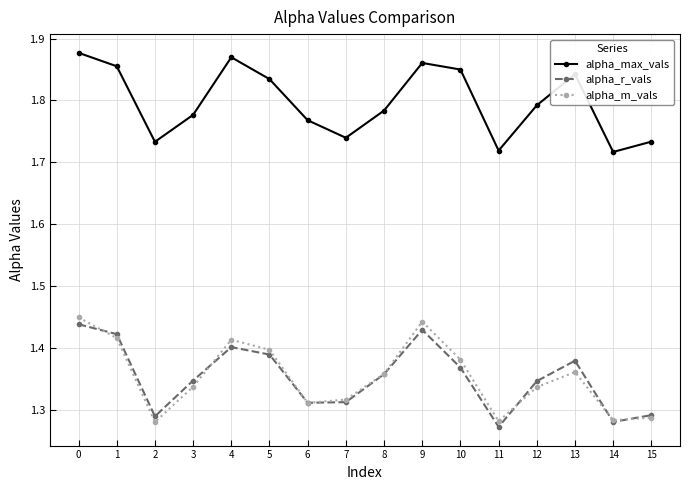

Which series has the largest range (max minus min)?

alpha_m_vals